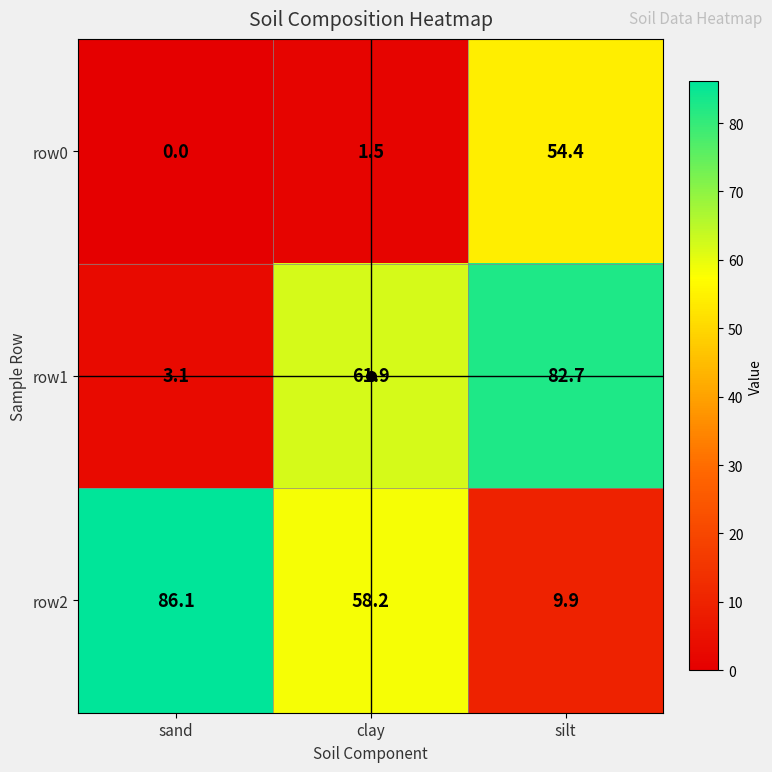

What is the total value across all series at clay?

121.6